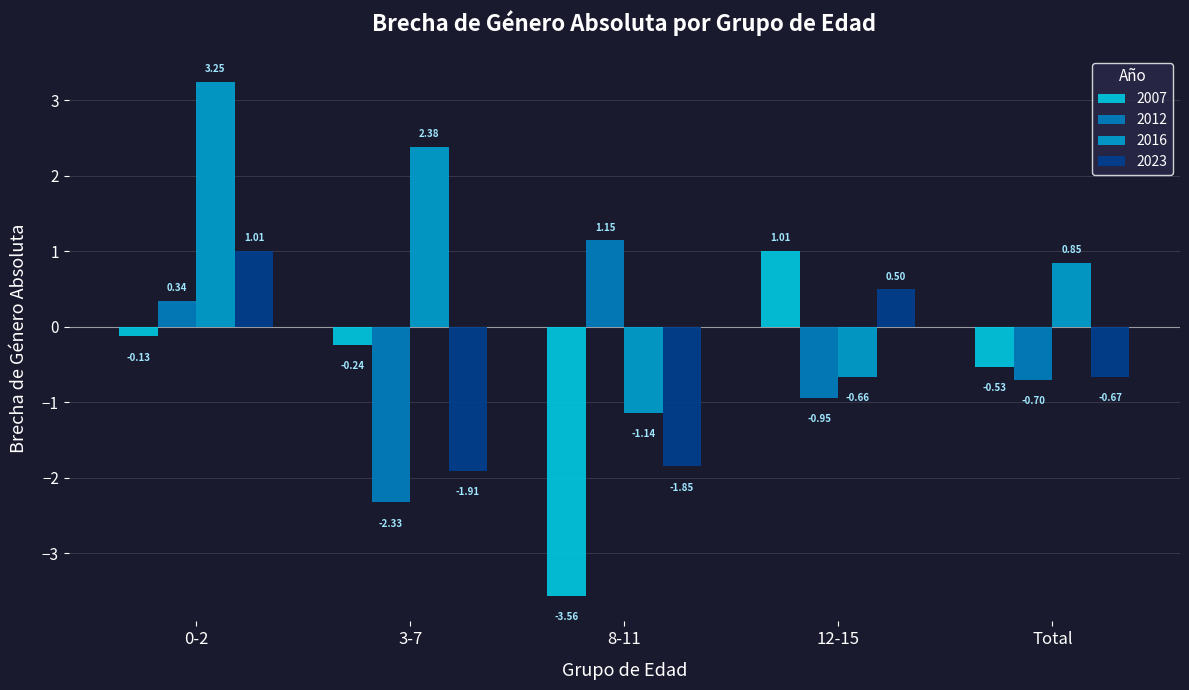

Reading right to left, extract all data points from this chart.

2007: Total=-0.5	12-15=1.0	8-11=-3.6	3-7=-0.2	0-2=-0.1
2012: Total=-0.7	12-15=-0.9	8-11=1.1	3-7=-2.3	0-2=0.3
2016: Total=0.8	12-15=-0.7	8-11=-1.1	3-7=2.4	0-2=3.2
2023: Total=-0.7	12-15=0.5	8-11=-1.9	3-7=-1.9	0-2=1.0